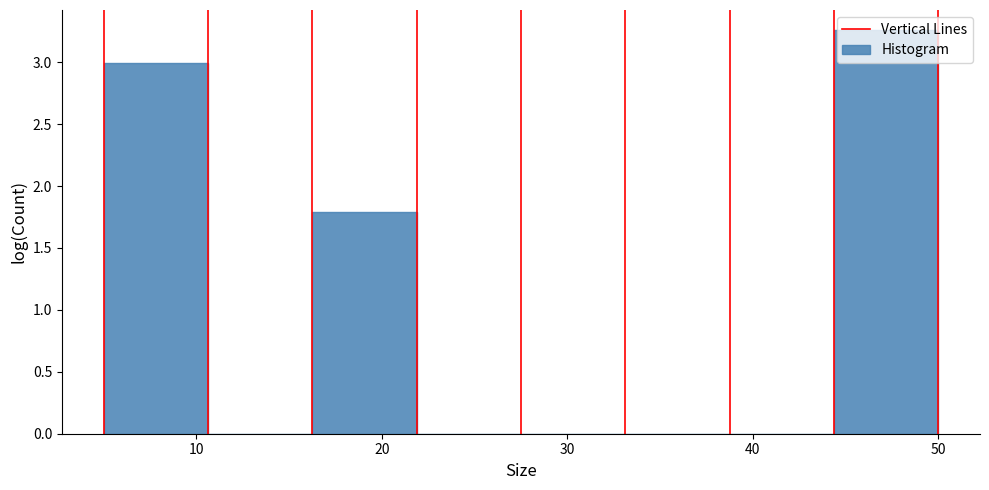

Reading left to right, transcribe this chart: for each bar, give the range it covers on the x-axis and its height. Neither the bar edges nor the heights are printed on the chart, so give them approximately, as read against the axes.

5 to 11: 3.00
11 to 16: 0
16 to 22: 1.80
22 to 28: 0
28 to 33: 0
33 to 39: 0
39 to 44: 0
44 to 50: 3.25